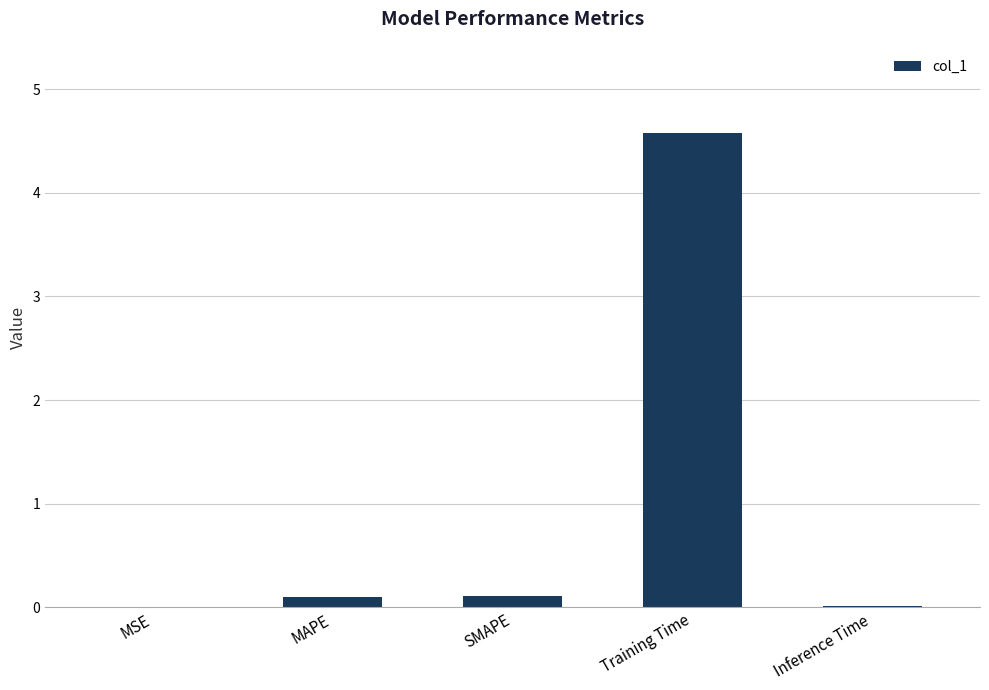

Which label corresponds to the largest value in the chart?

Training Time